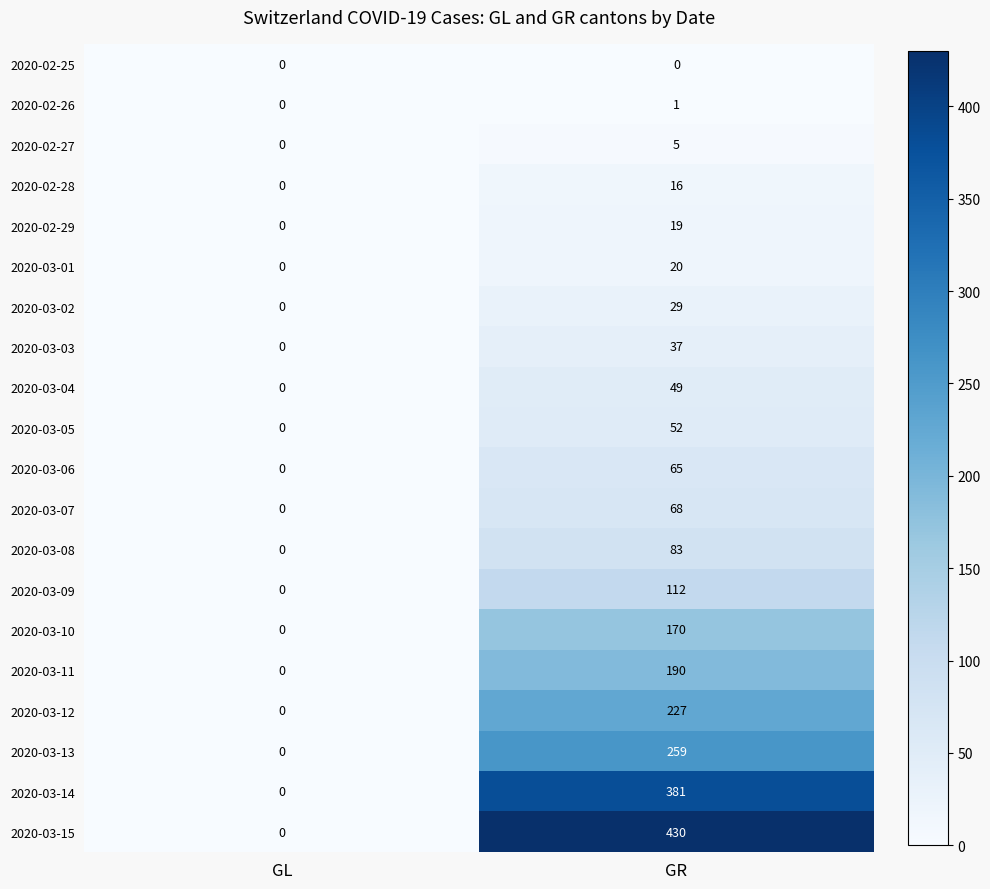

How many categories are shown in the chart?

2